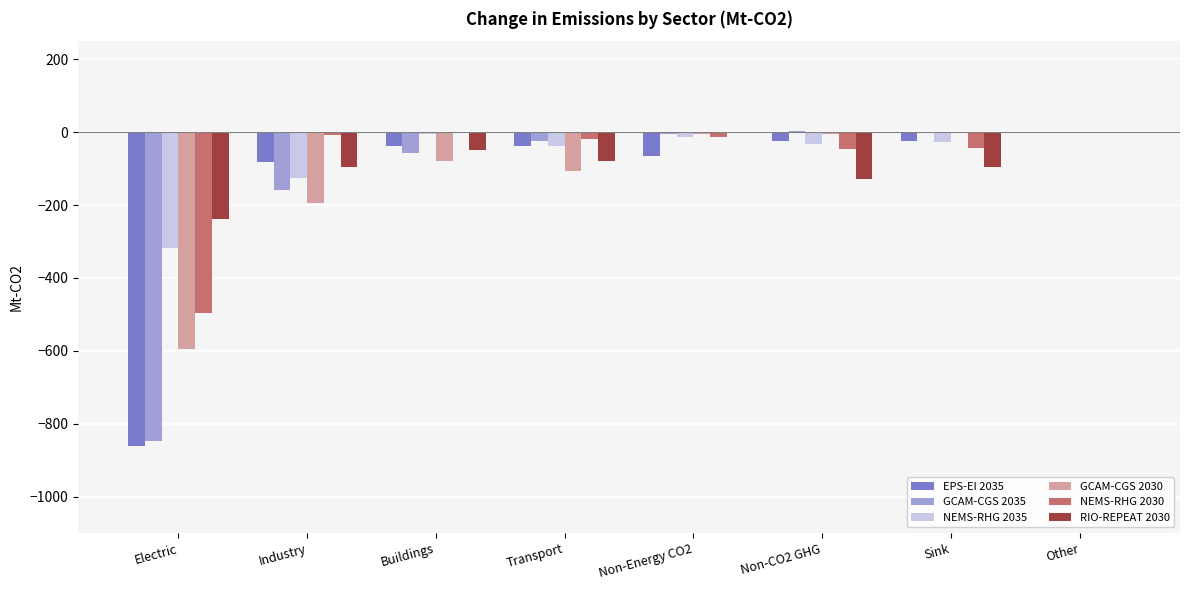

What is the total value across all series at Other?

-0.6